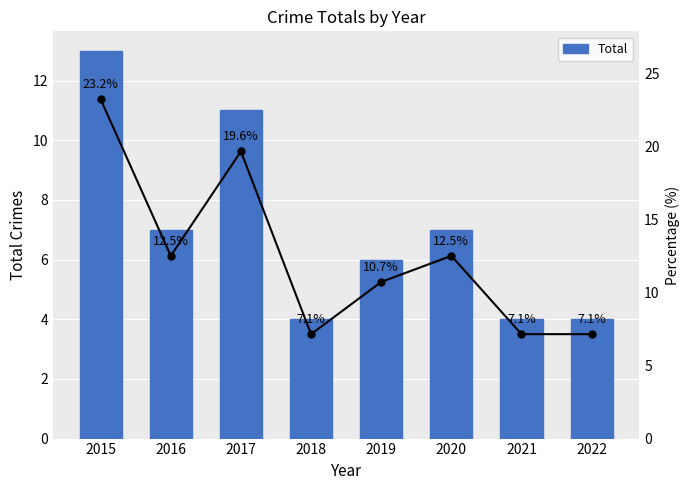

What is the change in value from 2019 to 2021?

-2